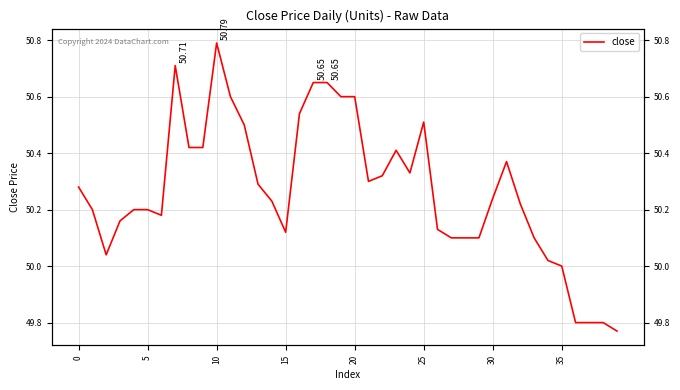

Reading left to right, extract all data points from this chart.

50.3	50.2	50.0	50.2	50.2	50.2	50.2	50.7	50.4	50.4	50.8	50.6	50.5	50.3	50.2	50.1	50.5	50.6	50.6	50.6	50.6	50.3	50.3	50.4	50.3	50.5	50.1	50.1	50.1	50.1	50.2	50.4	50.2	50.1	50.0	50.0	49.8	49.8	49.8	49.8